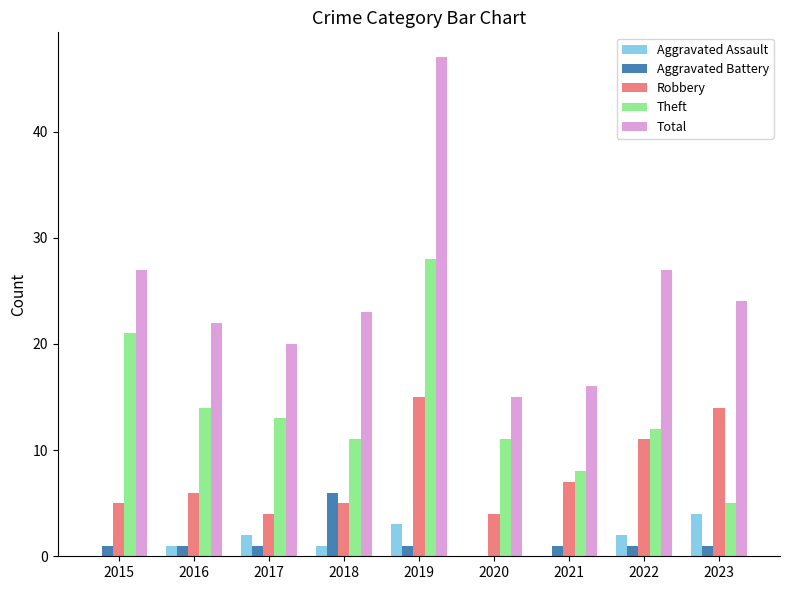

Reading left to right, what are all the values shown in this chart?

Aggravated Assault: 2015=0	2016=1	2017=2	2018=1	2019=3	2020=0	2021=0	2022=2	2023=4
Aggravated Battery: 2015=1	2016=1	2017=1	2018=6	2019=1	2020=0	2021=1	2022=1	2023=1
Robbery: 2015=5	2016=6	2017=4	2018=5	2019=15	2020=4	2021=7	2022=11	2023=14
Theft: 2015=21	2016=14	2017=13	2018=11	2019=28	2020=11	2021=8	2022=12	2023=5
Total: 2015=27	2016=22	2017=20	2018=23	2019=47	2020=15	2021=16	2022=27	2023=24